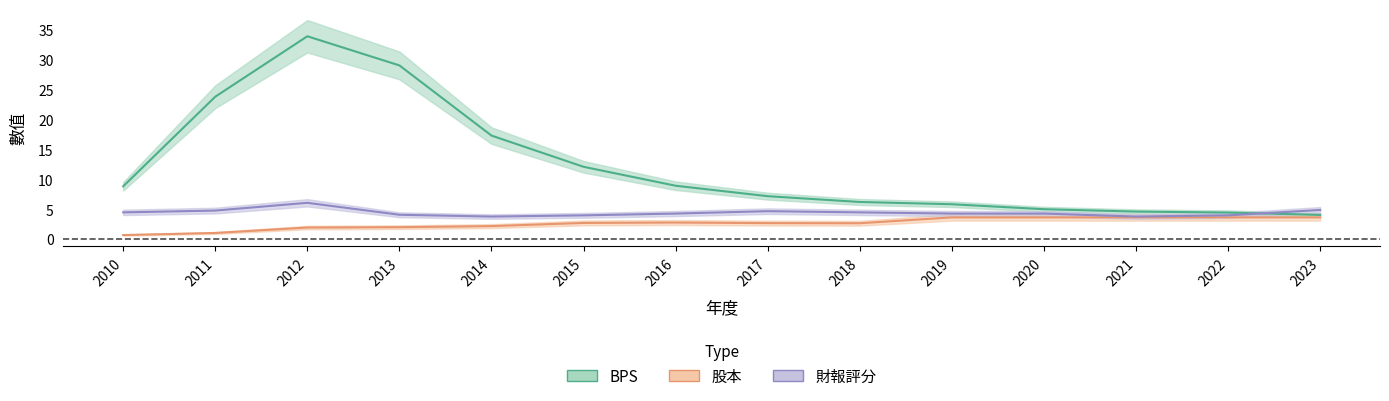

True or false: 財報評分 and 股本 cross at least once.

False